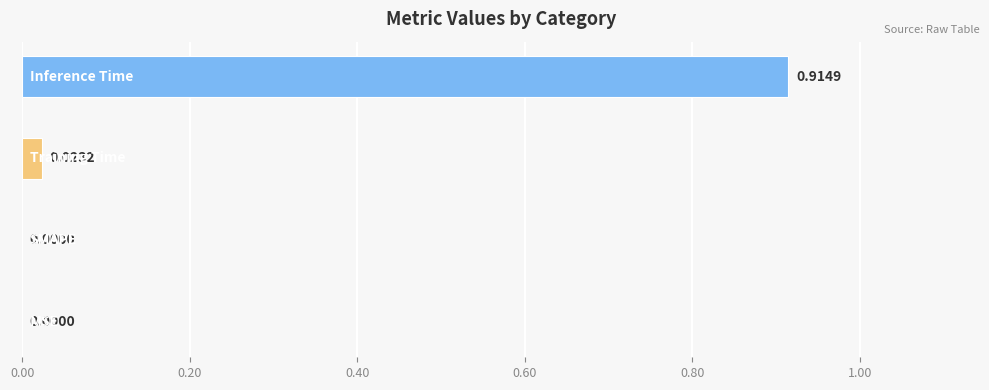

Count the number of categories in the chart.

4